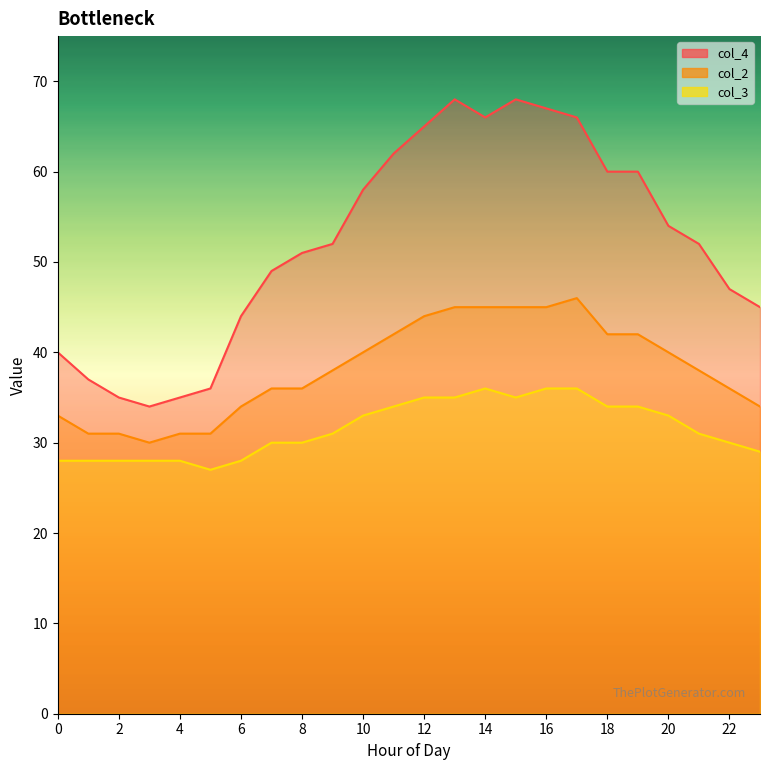

What is the label of the 2nd point from the right?

22